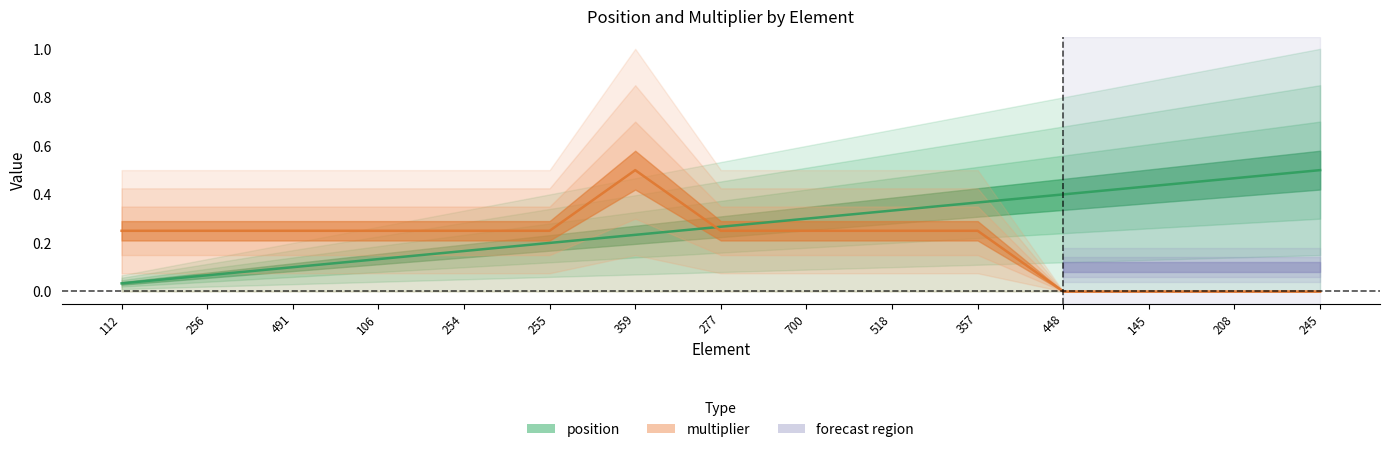

How many positive values does the multiplier series have?

11